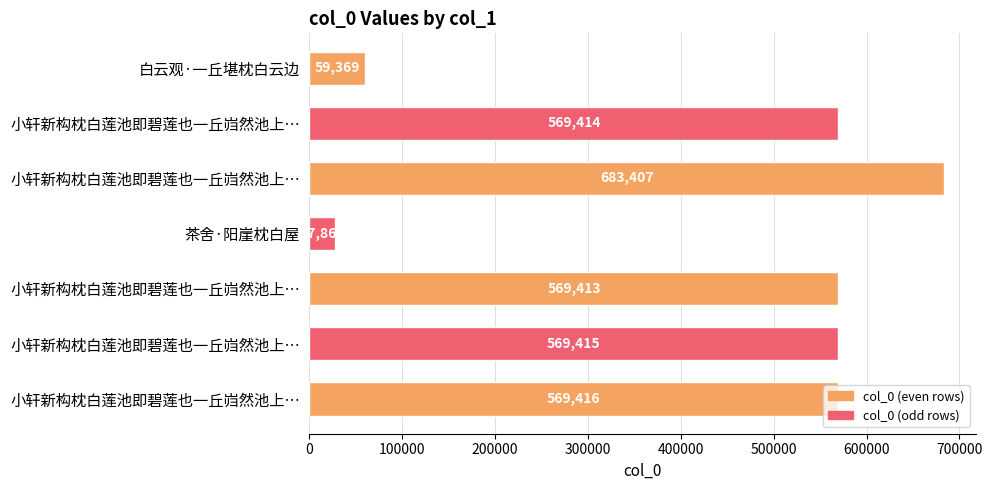

How many bars are there in total?

7